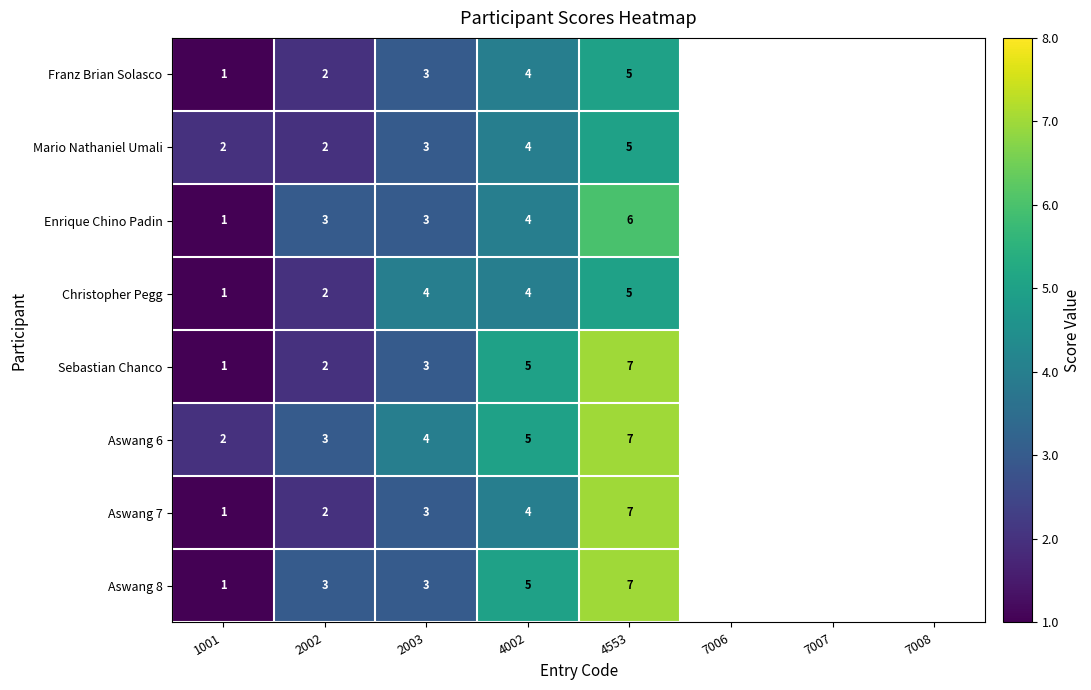

Rank the categories by Franz Brian Solasco value from highest to lowest.

4553, 4002, 2003, 2002, 1001